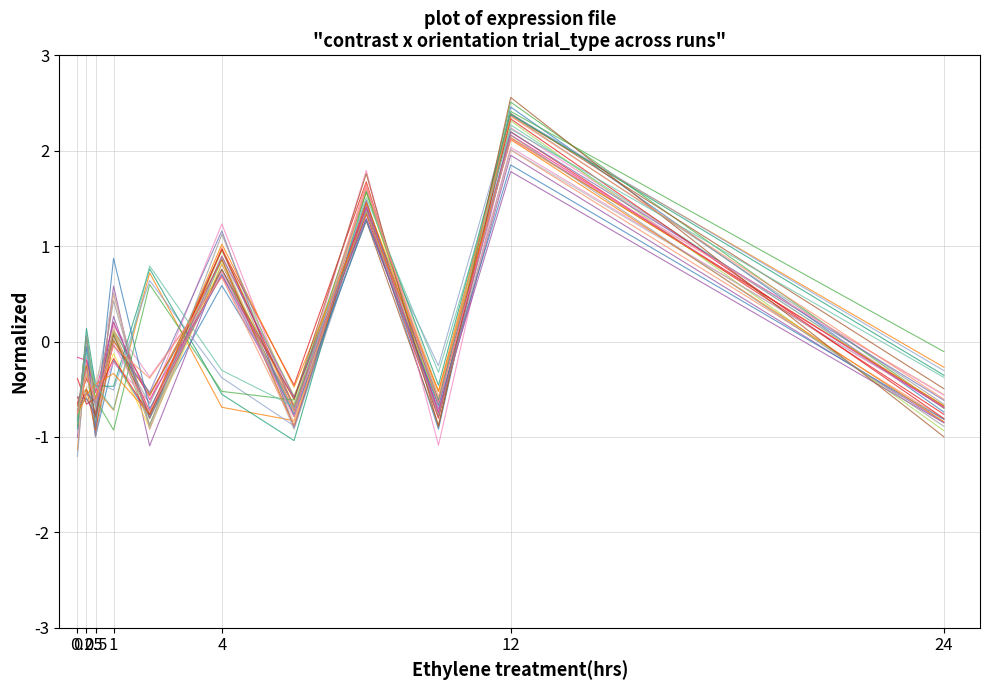

Where do con-0.8_ori-120 and con-0.2_ori-45 first cross each other?

0 and 0.25